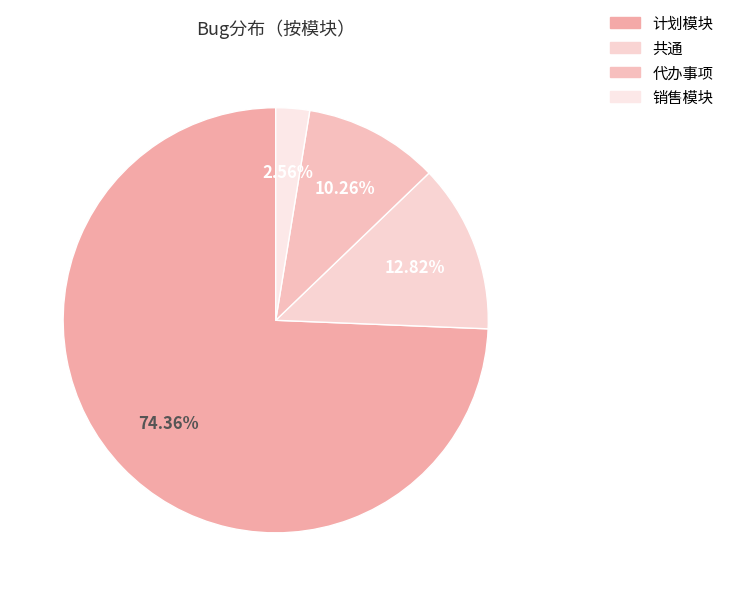

Count the number of slices in the pie.

4